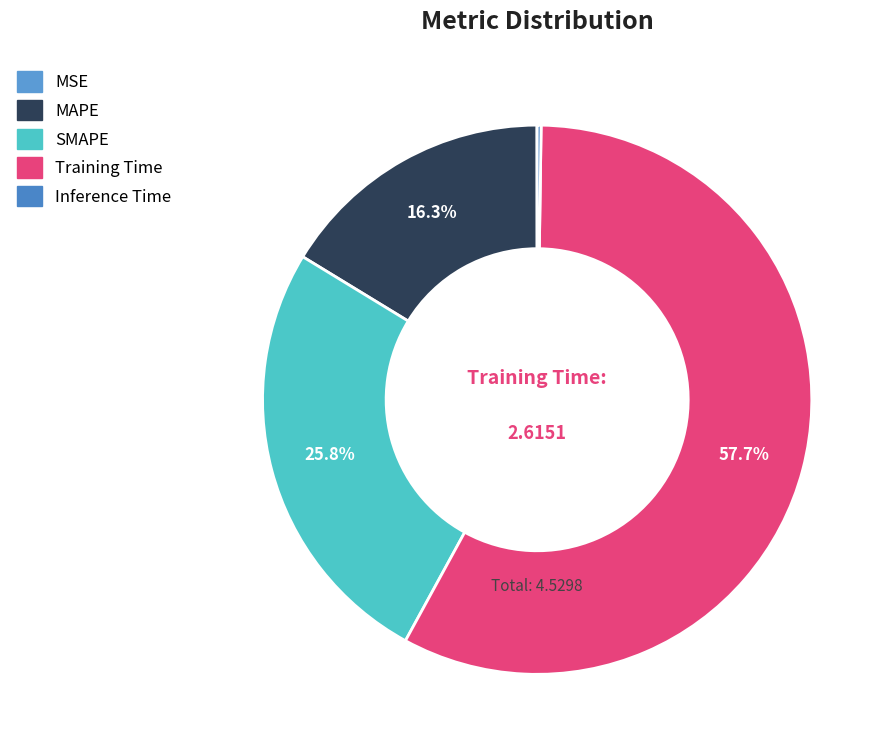

Which slice is the smallest?

MSE